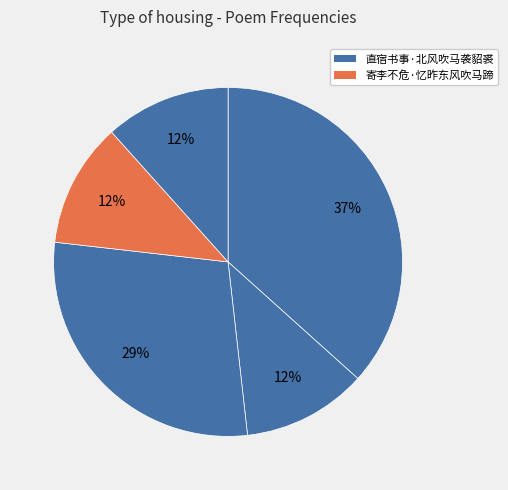

Which category has the biggest portion of the pie?

直宿书事·北风吹马袭貂裘